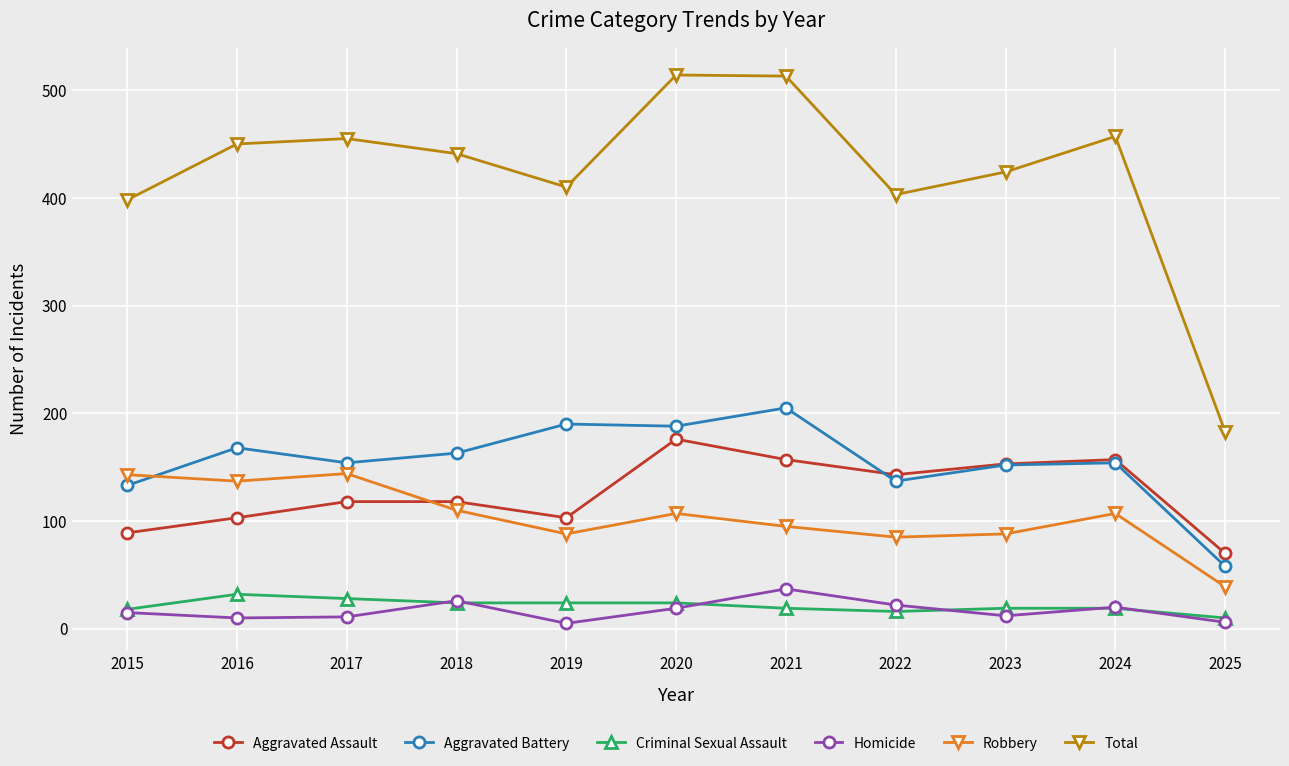

What is the maximum value shown in the chart?

514